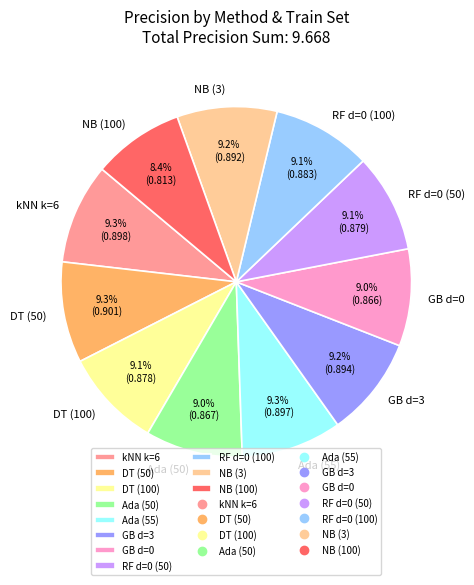

What portion of the pie excludes NB (3)?

90.8%